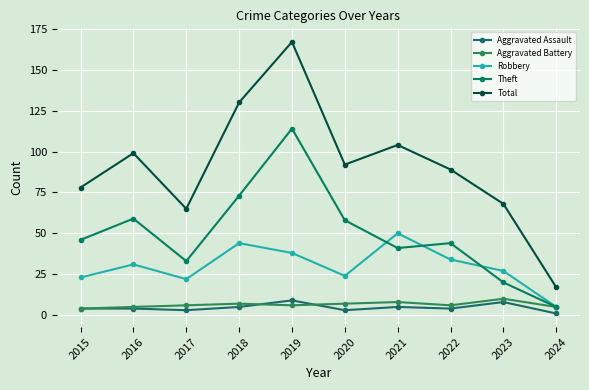

True or false: Total and Aggravated Battery cross at least once.

False